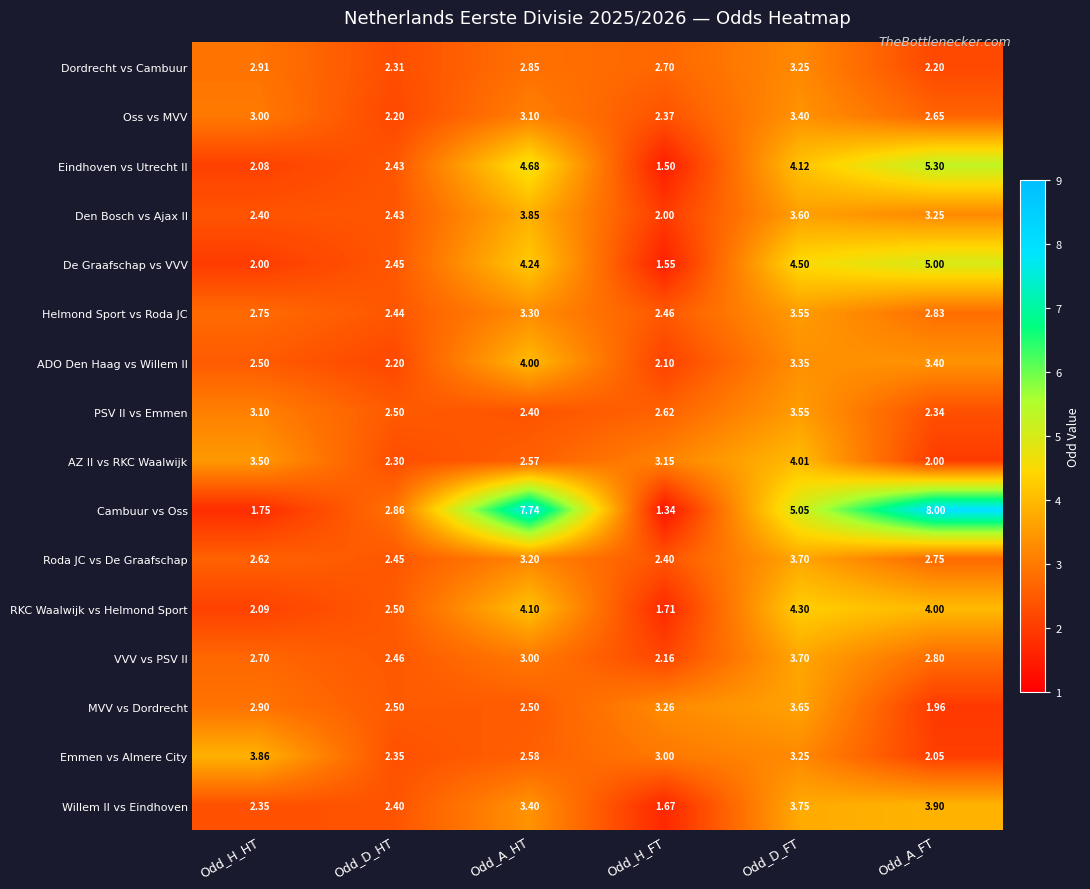

At which label is Den Bosch vs Ajax II closest to 2?

Odd_H_FT